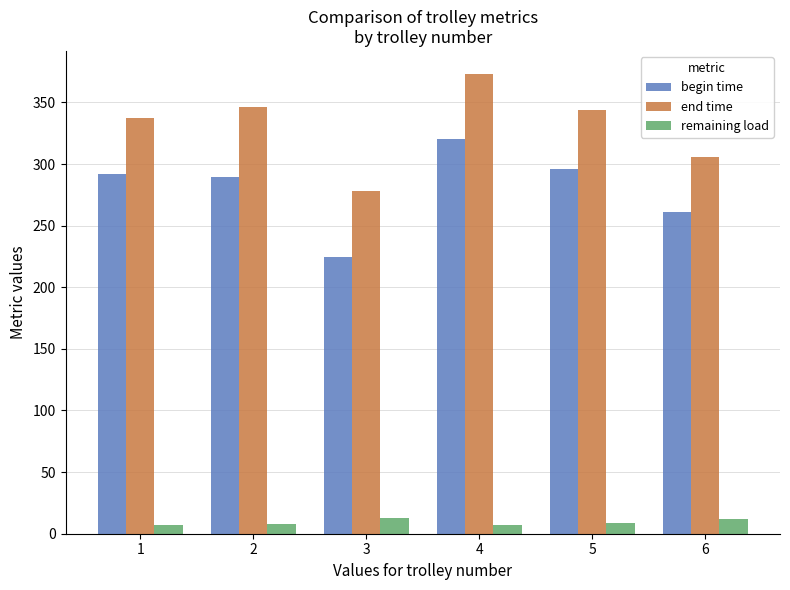

Is it true that begin time equals 292.0 at 1?

True